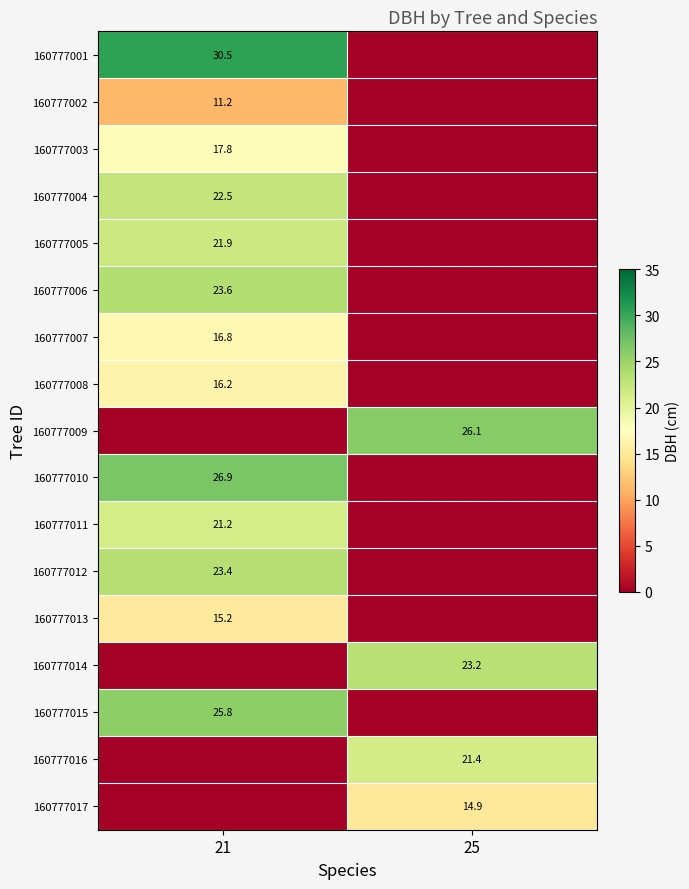

The 160777009 series shows 9.2 at 25. True or false?

False